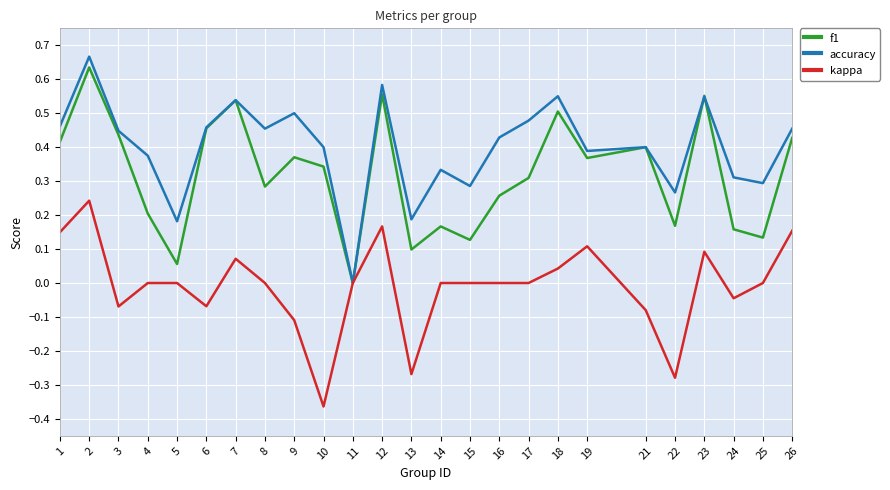

Count the accuracy values in the range 0 to 1.

25